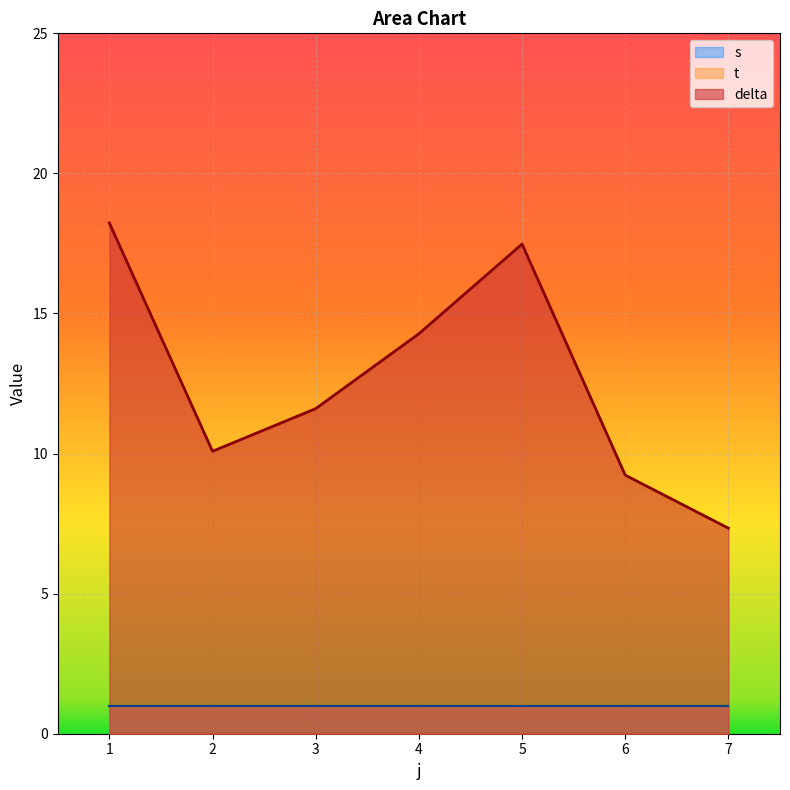

How many lines are shown in the chart?

3